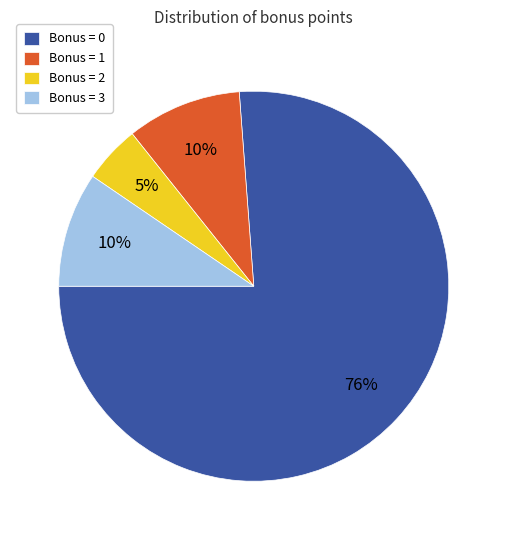

Combined, do Bonus = 0 and Bonus = 3 account for over 50%?

Yes